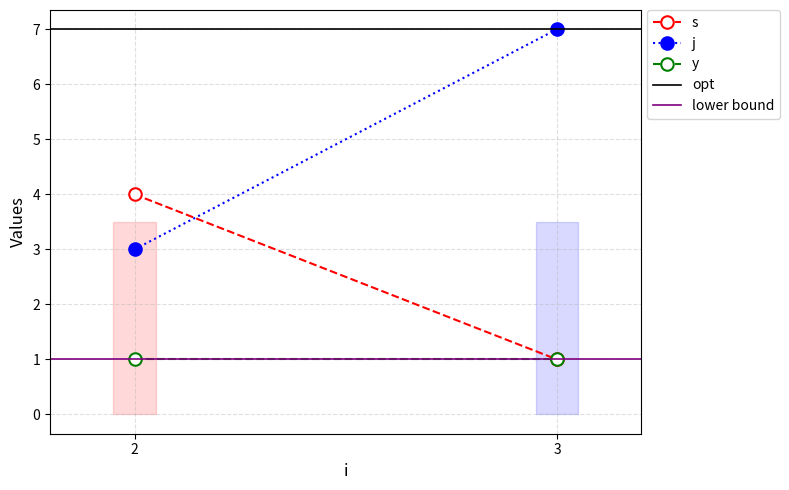

Rank the series at 2 from highest to lowest value.

opt, s, j, y, lower bound